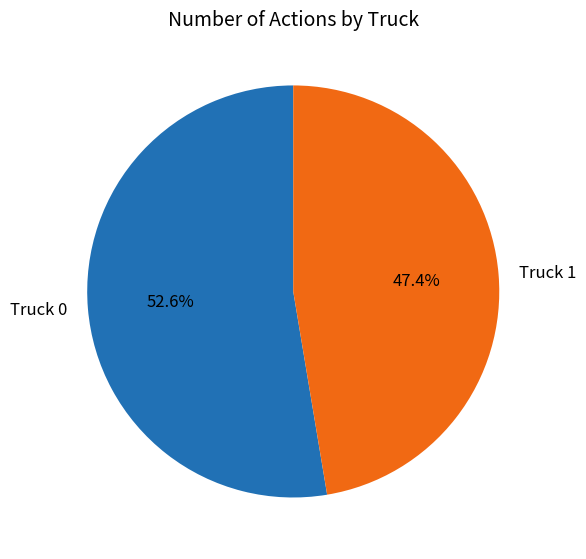

Does Truck 0 account for over 50% of the chart?

Yes